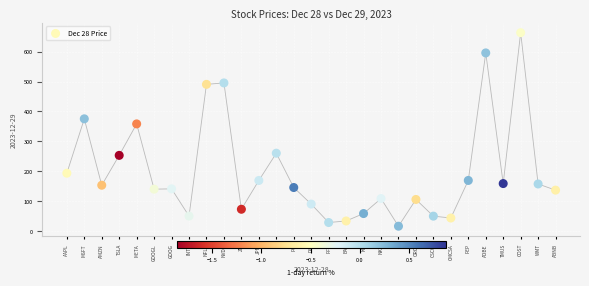

What Y value in the scatter plot is closest to 339?

358.3